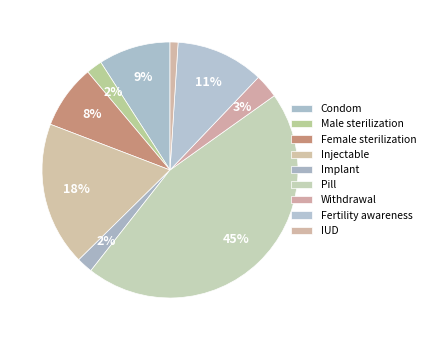

Is the sum of Implant and Male sterilization greater than half?

No